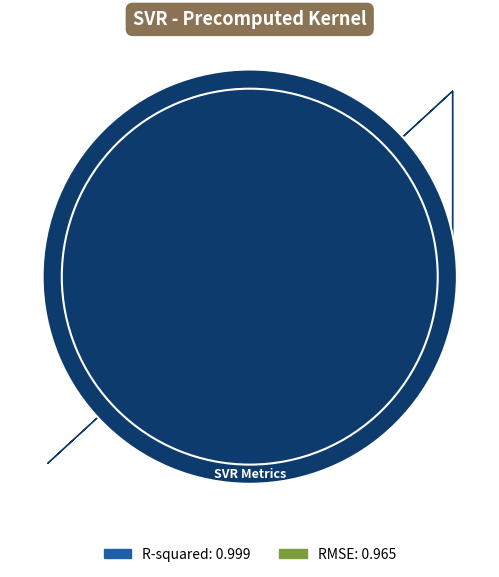

To the nearest percent, what is the average slice percentage?

50%